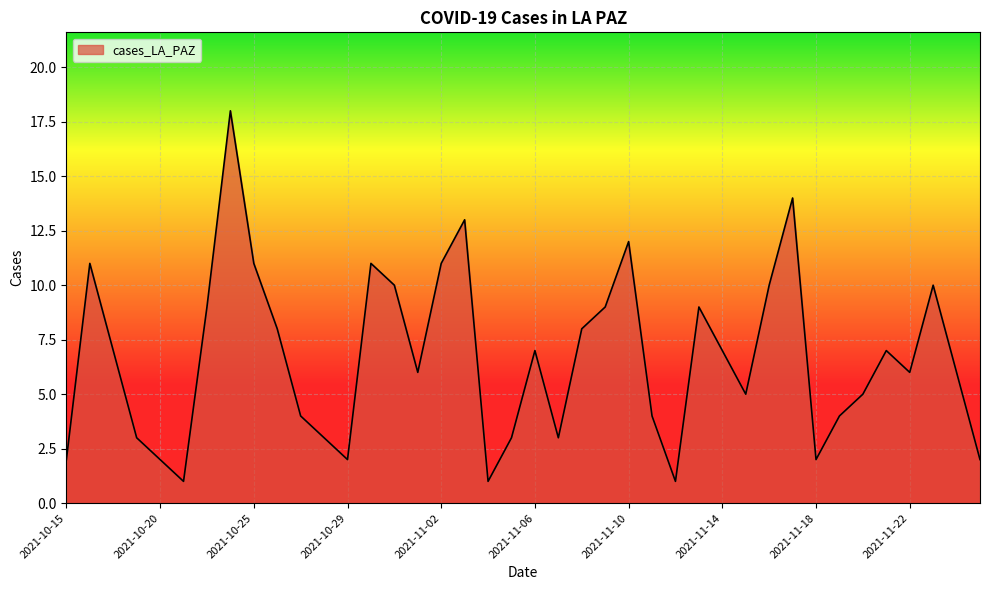

What is the maximum value shown in the chart?

18